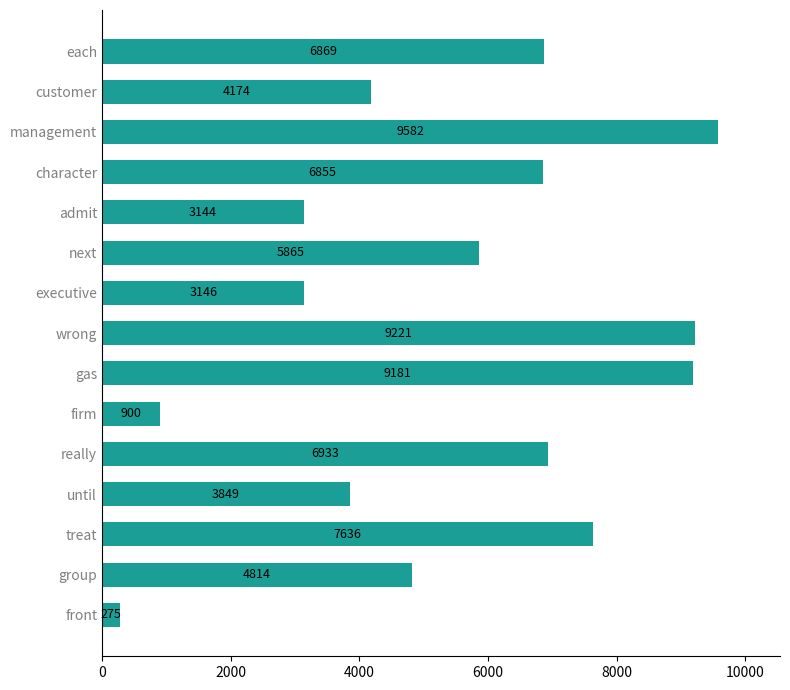

Which has a higher value, until or treat?

treat